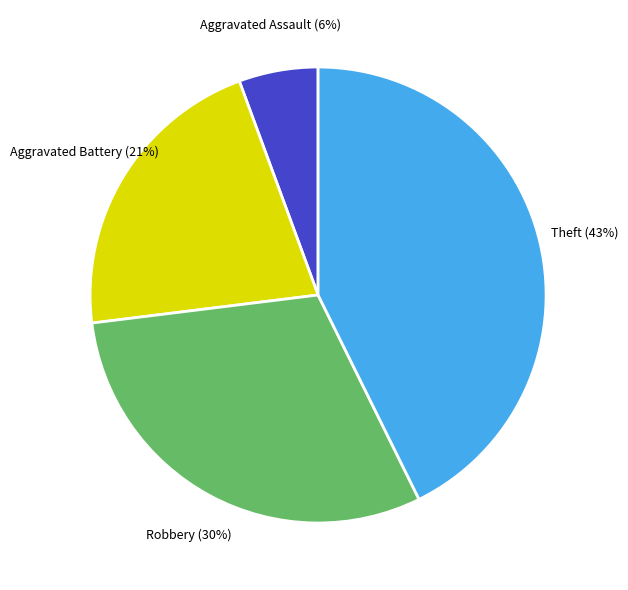

To the nearest percent, what is the combined percentage of Robbery and Aggravated Assault?

36%